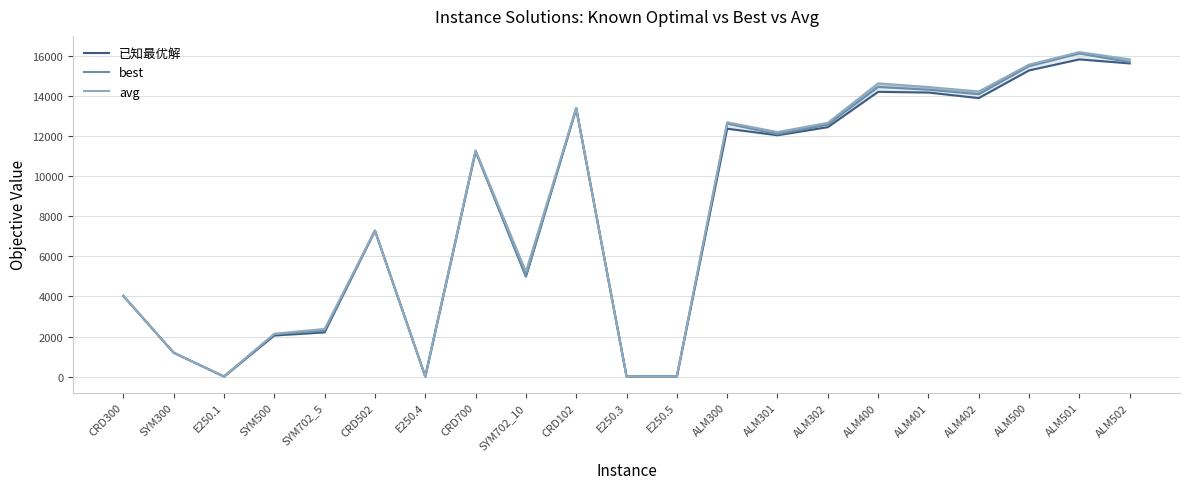

True or false: avg has more than 2 interior local peaks.

True